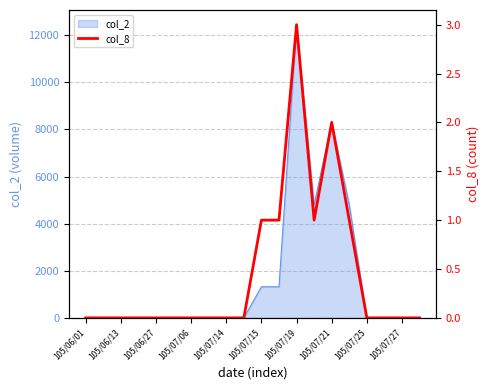

Reading right to left, extract all data points from this chart.

0	0	0	0	1	2	1	3	1	1	0	0	0	0	0	0	0	0	0	0